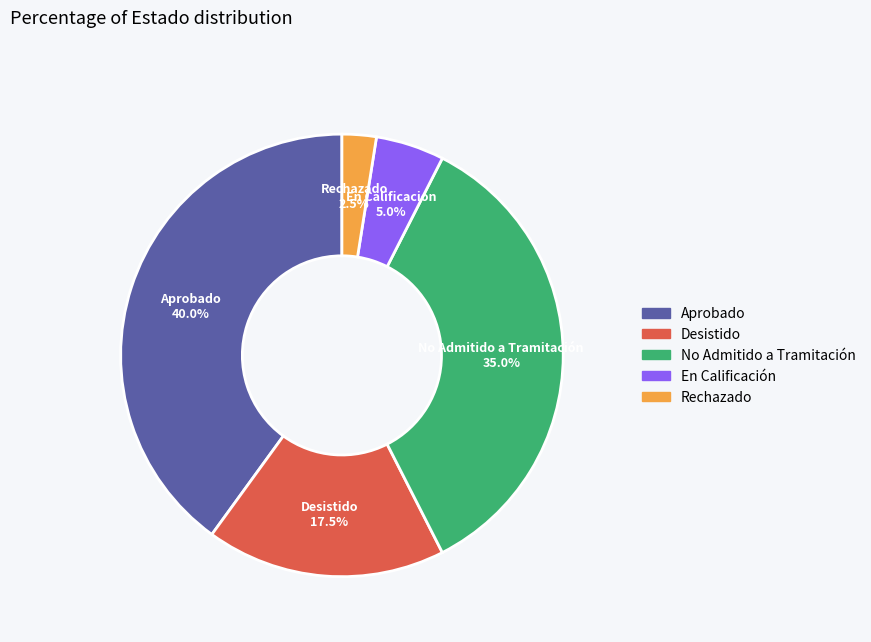

Is there a majority slice in this chart?

No